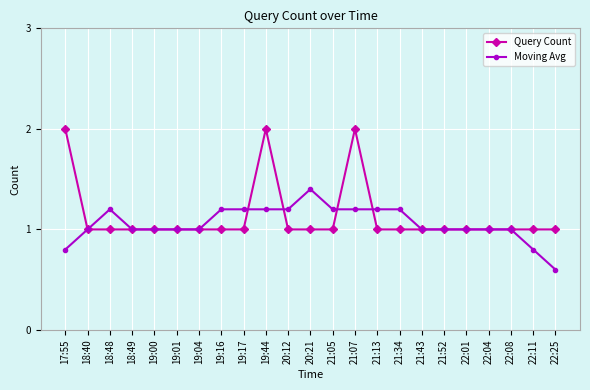

Is it true that Moving Avg equals 0.3 at 19:00?

False